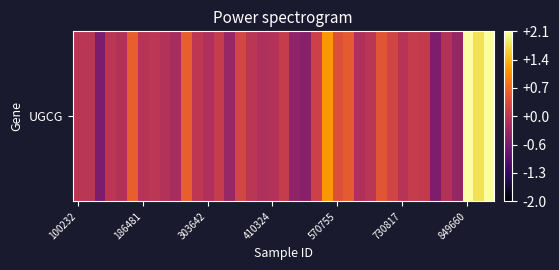

How many values exceed 0?

25